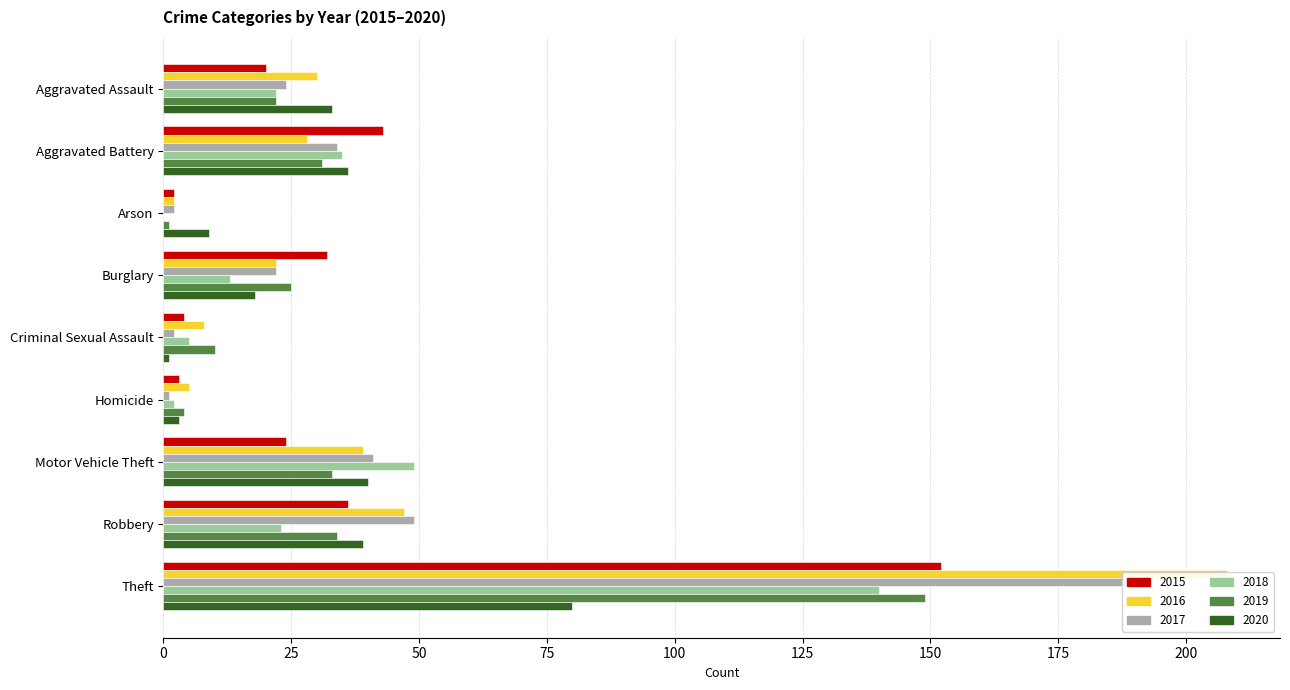

Between Homicide and Arson, which is larger?

Homicide